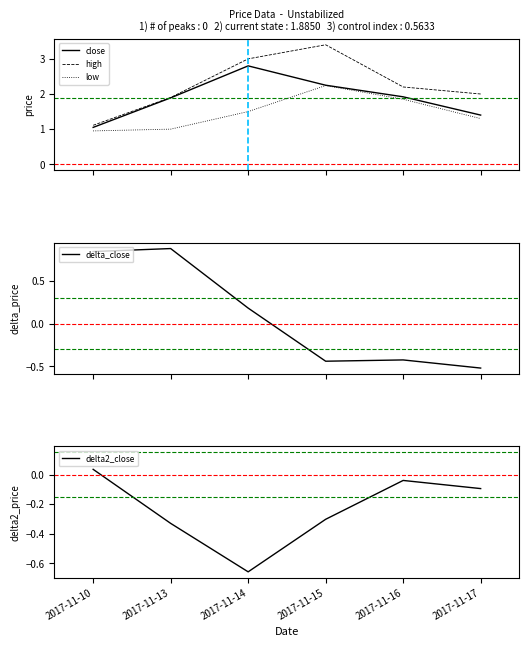

List the labels in order of low value, smallest first.

2017-11-10, 2017-11-13, 2017-11-17, 2017-11-14, 2017-11-16, 2017-11-15